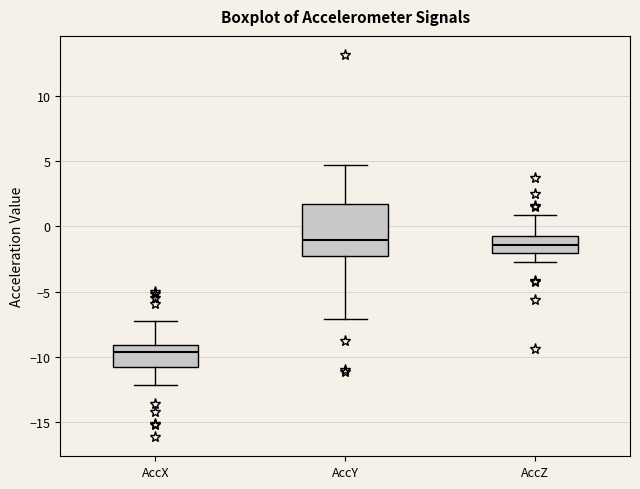

Where does the median line of the box for AccY sit on the y-axis? The values are not printed on the chart, so give them approximately, as read against the axis.

-1.0